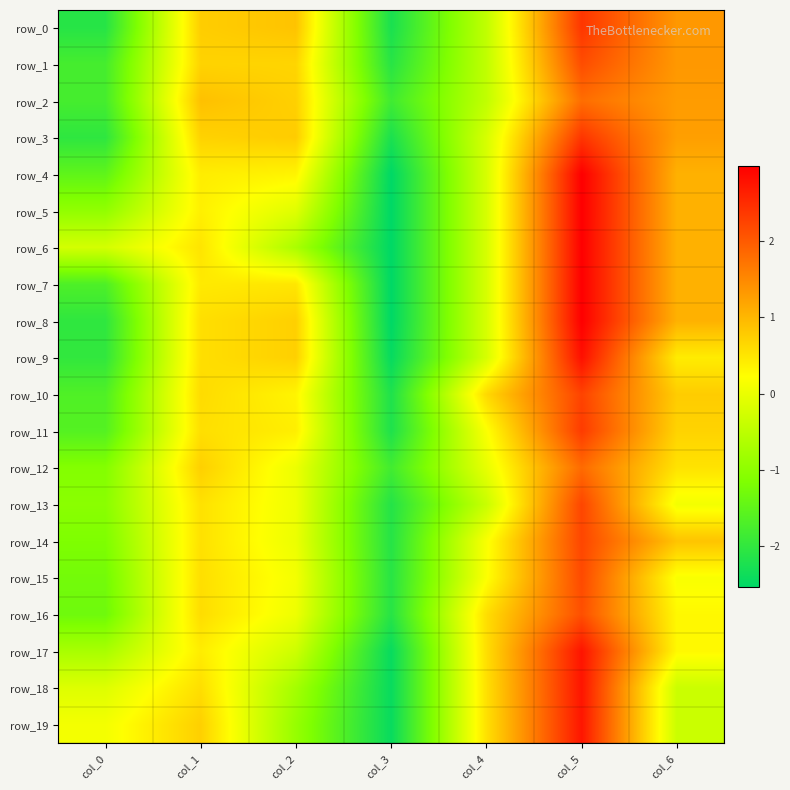

Which category has the lowest value across all series?

col_3